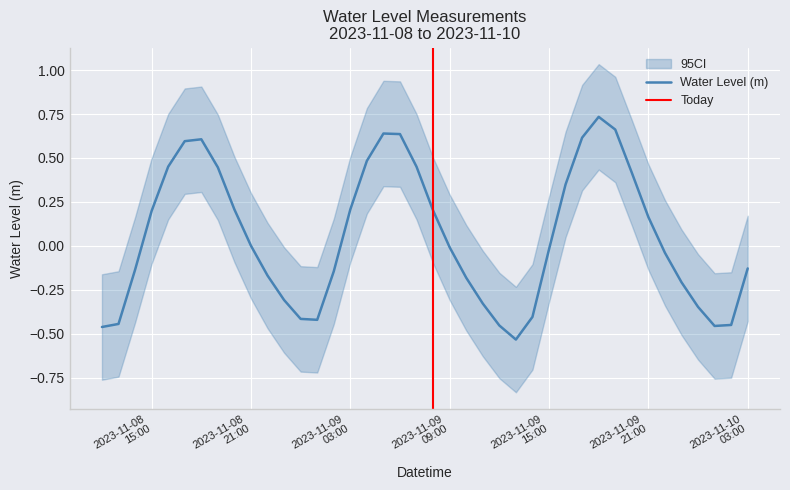

Which label corresponds to the smallest value in the chart?

2023-11-09 13:00:00